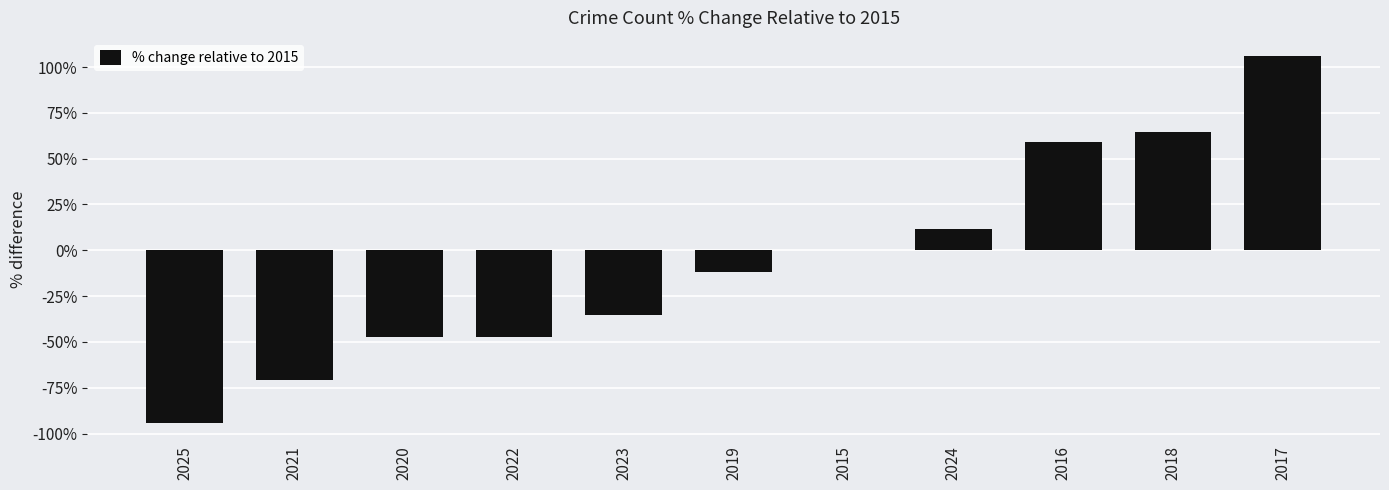

What is the sum of all values?

-64.7